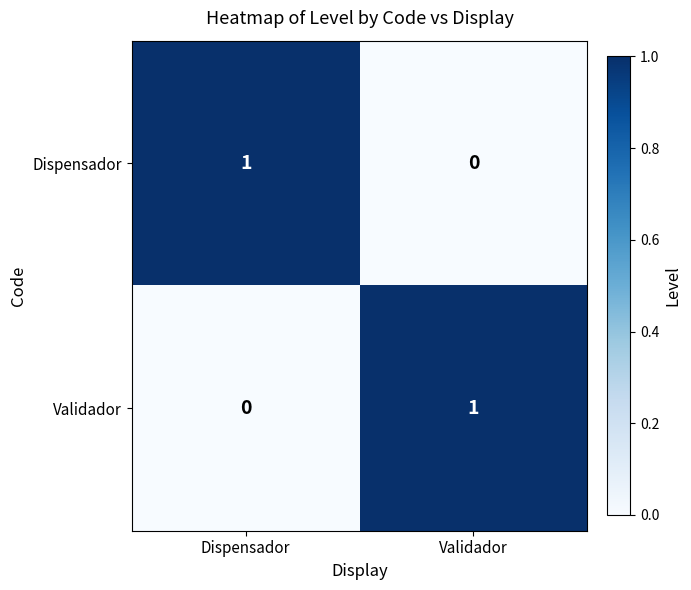

What is the greatest value displayed?

1